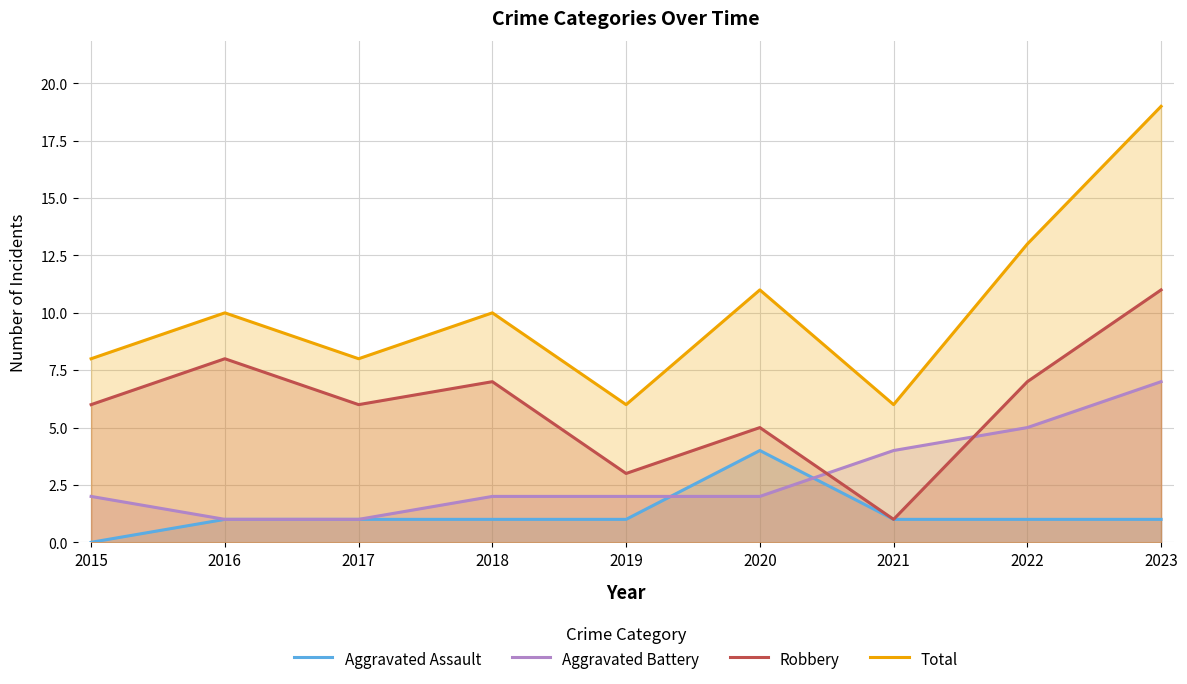

At 2020, list the series in order from smallest to largest.

Aggravated Battery, Aggravated Assault, Robbery, Total